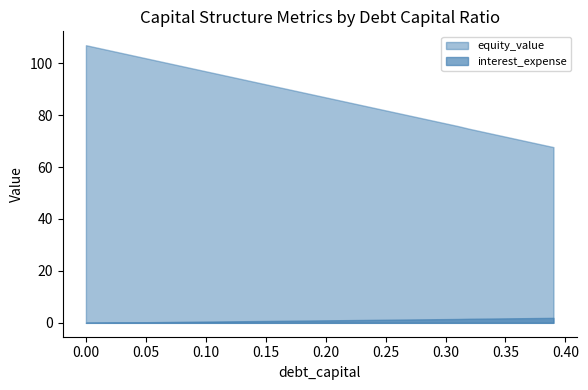

Which series has the widest spread of values?

equity_value